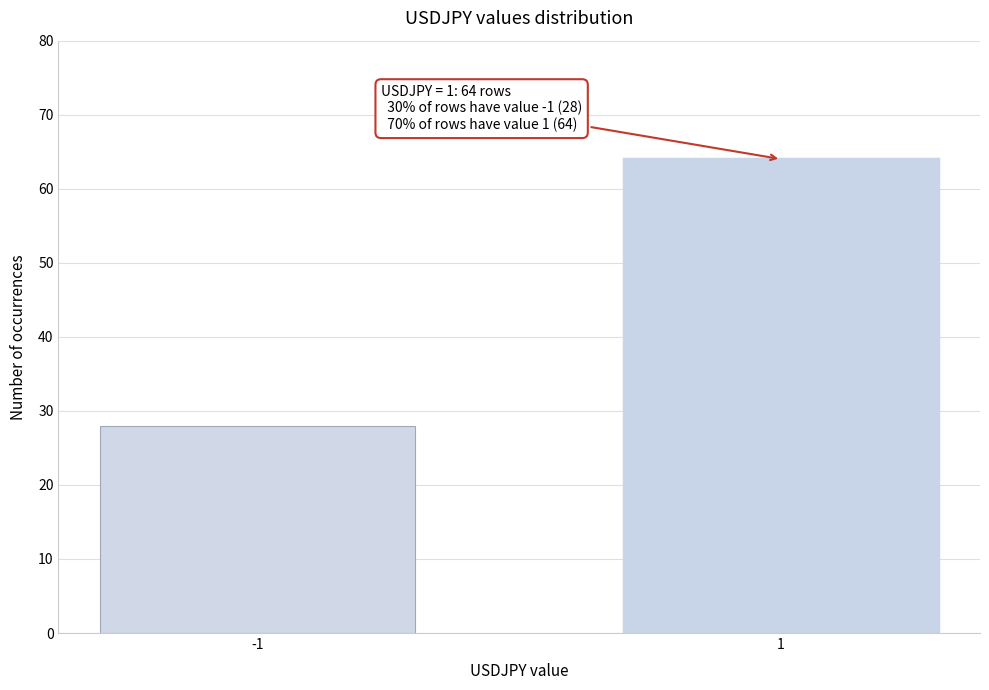

Reading left to right, list all the values displayed in this chart.

-1=28	1=64